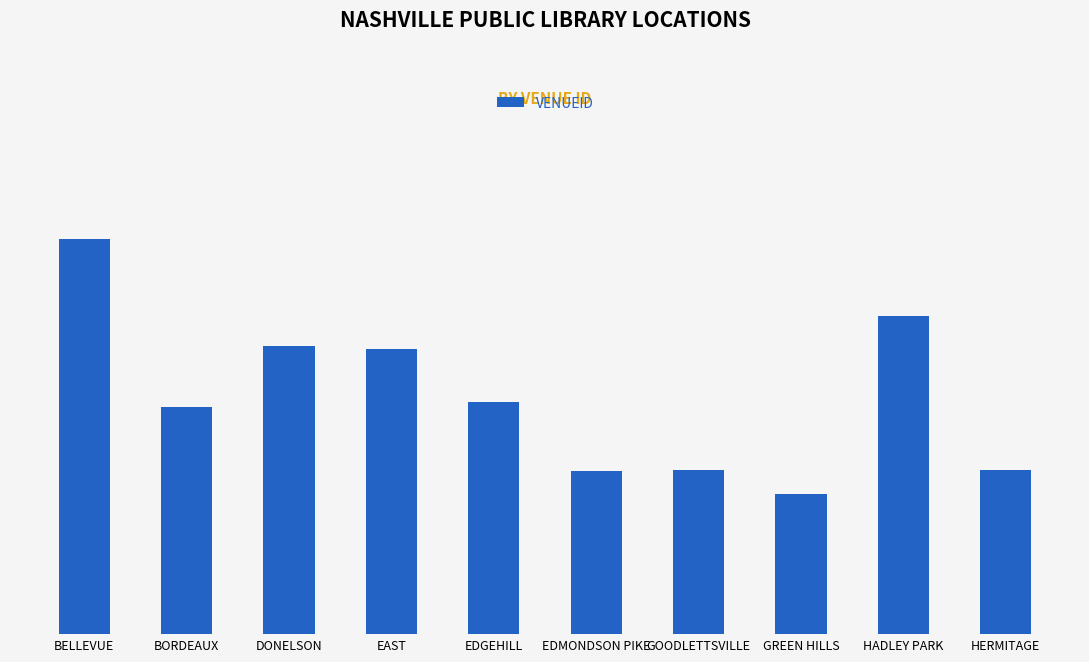

What is the difference between the maximum and minimum values?

3495